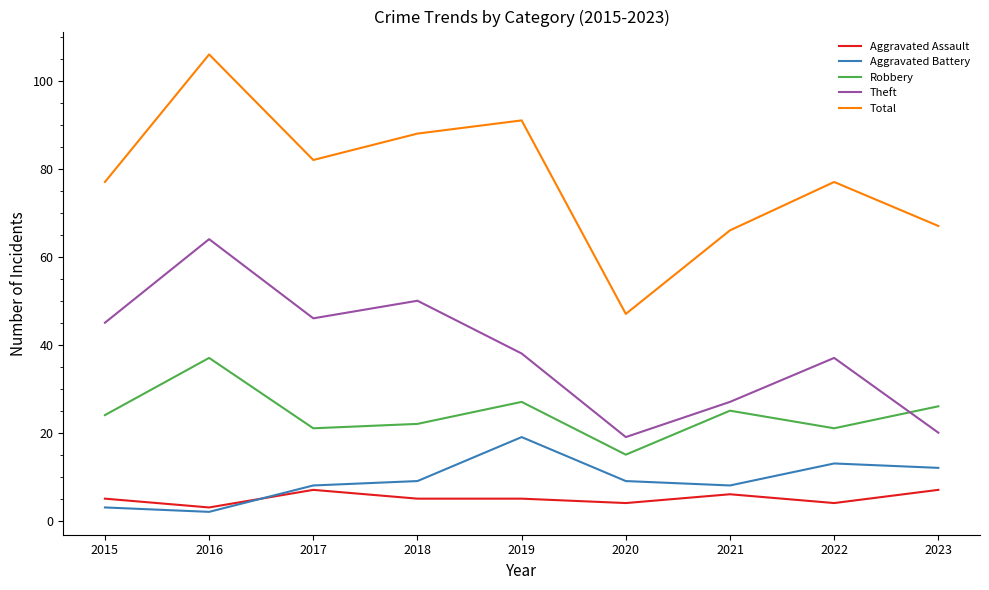

True or false: Robbery and Aggravated Assault intersect in this chart.

False